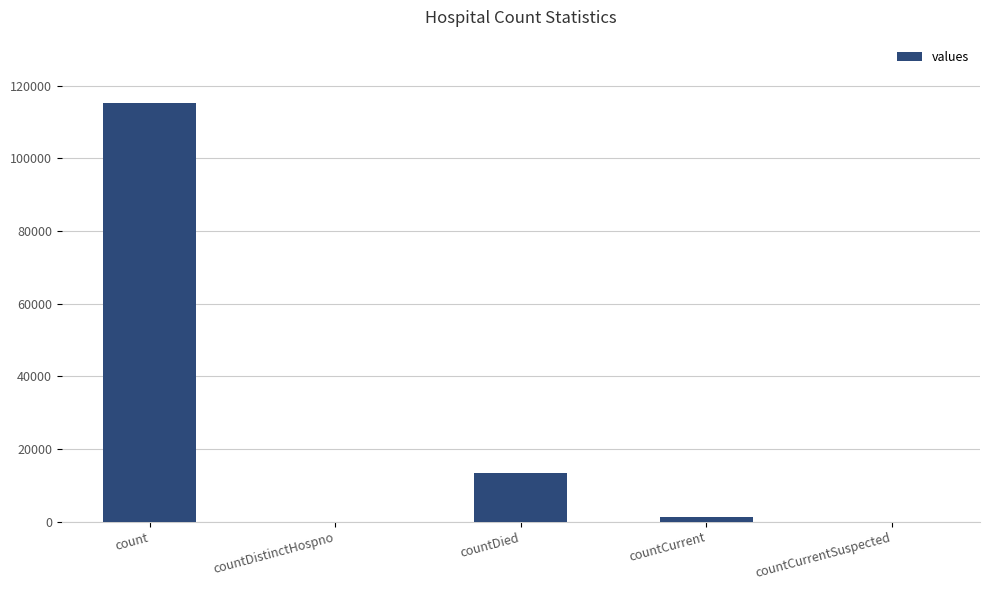

Is it true that the value at countDistinctHospno is -65031?

False